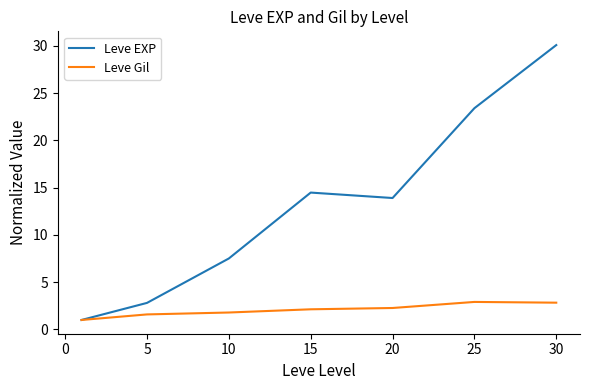

Rank the series by their maximum value, from highest to lowest.

Leve EXP, Leve Gil